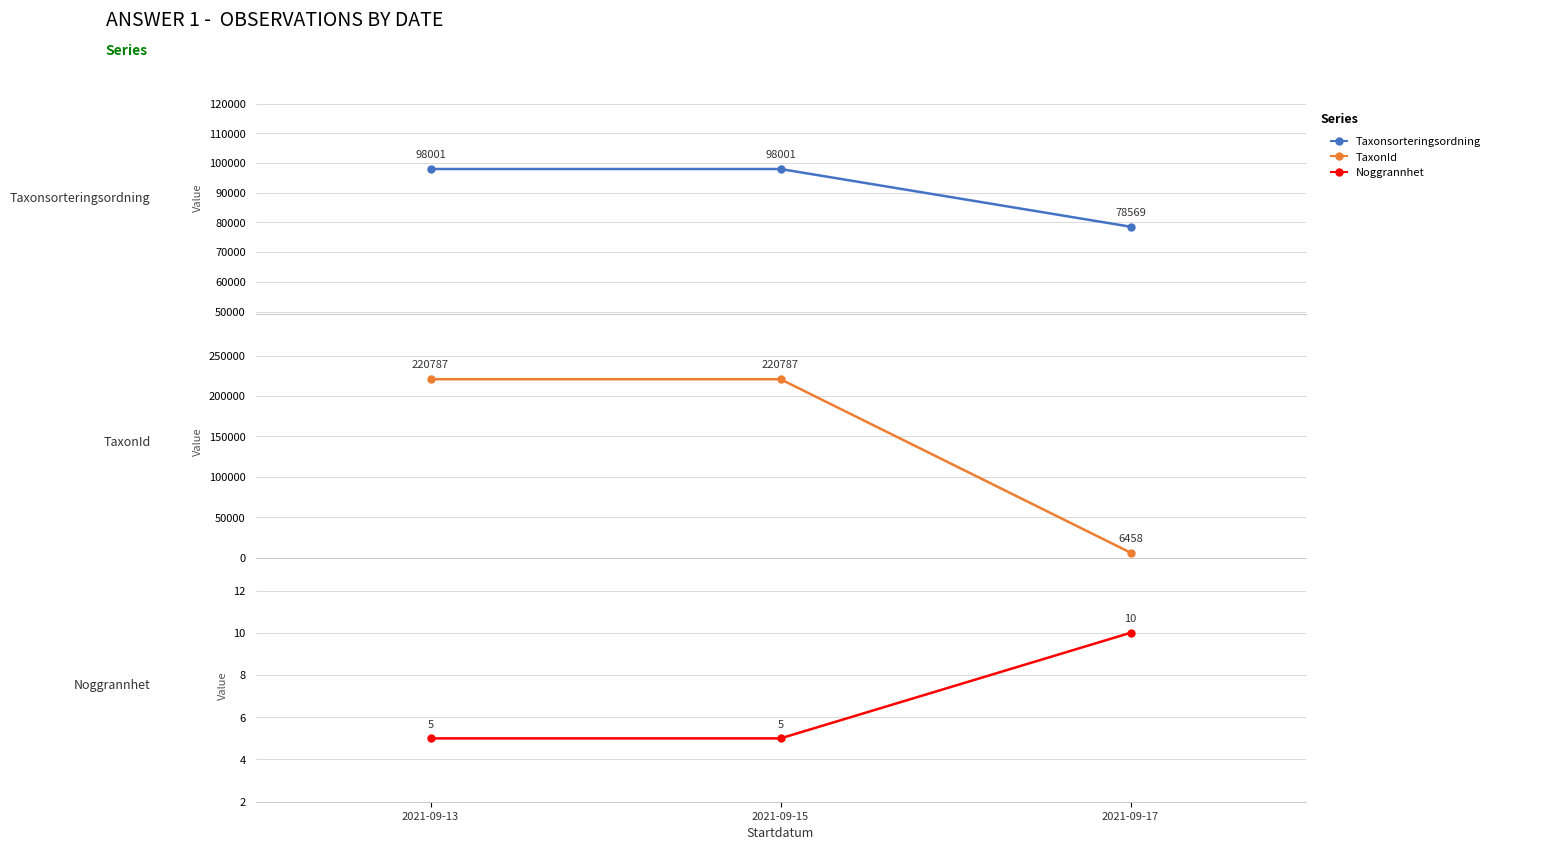

The value of Noggrannhet at 2021-09-17 is 15. True or false?

False